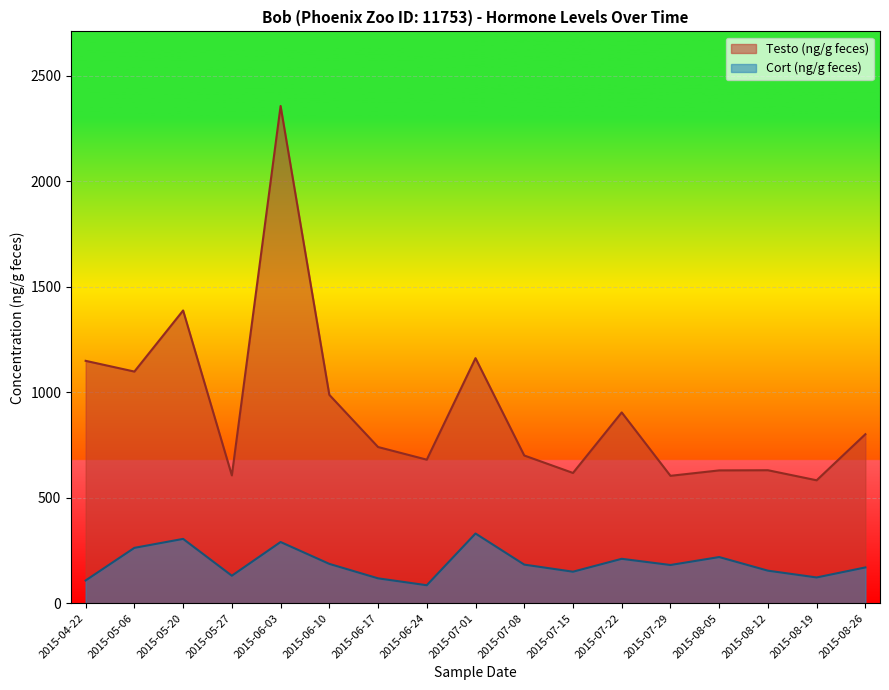

Where does the Testo (ng/g feces) series first go above 740?

2015-04-22